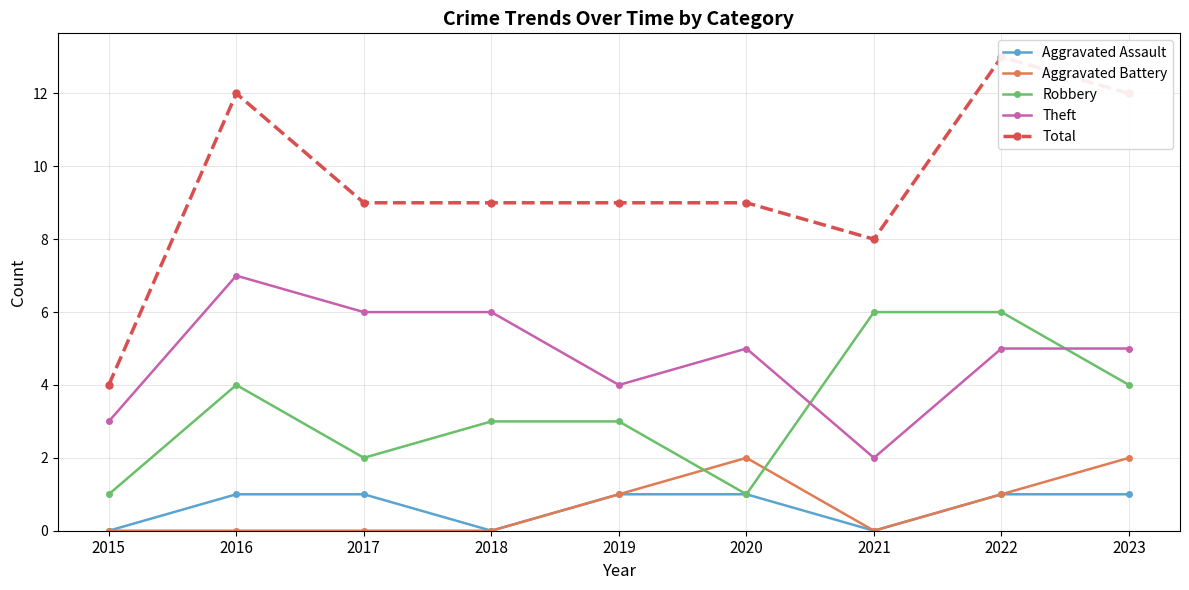

The Aggravated Battery series shows 1 at 2019. True or false?

True